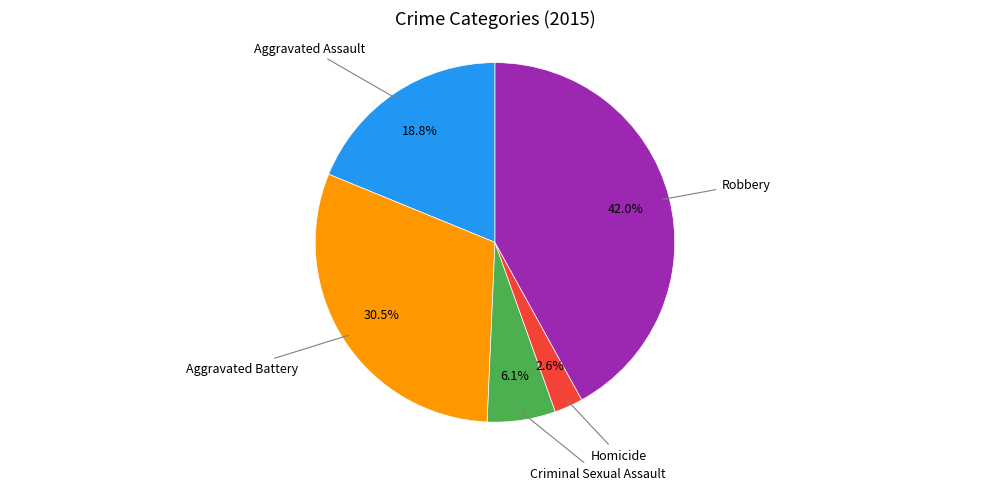

Is there any slice that represents more than half of the pie?

No